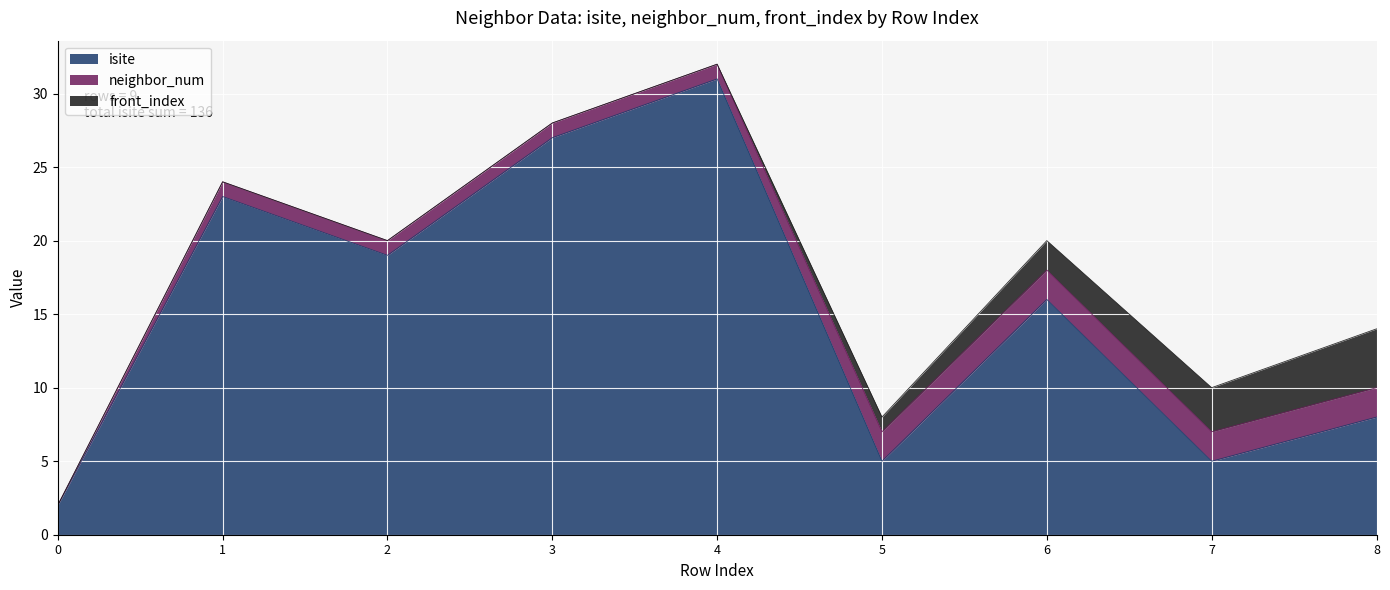

What is the approximate value of neighbor_num at 1?

1